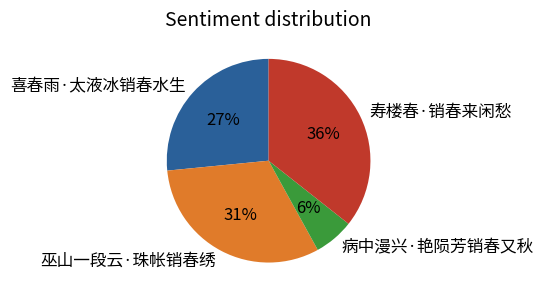

True or false: 寿楼春·销春来闲愁 accounts for 28% of the total.

False